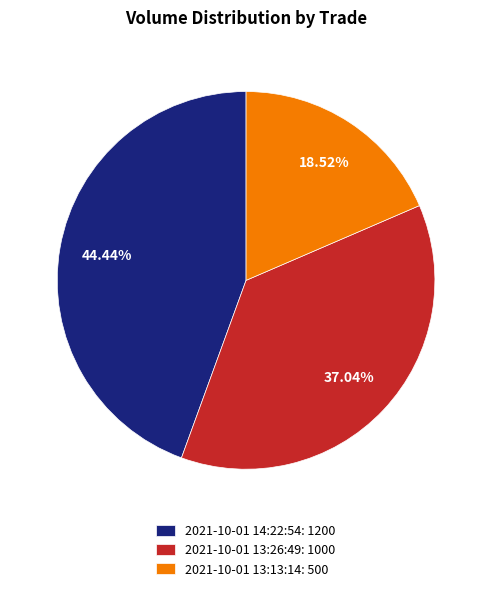

Rank the categories by value from highest to lowest.

2021-10-01 14:22:54, 2021-10-01 13:26:49, 2021-10-01 13:13:14